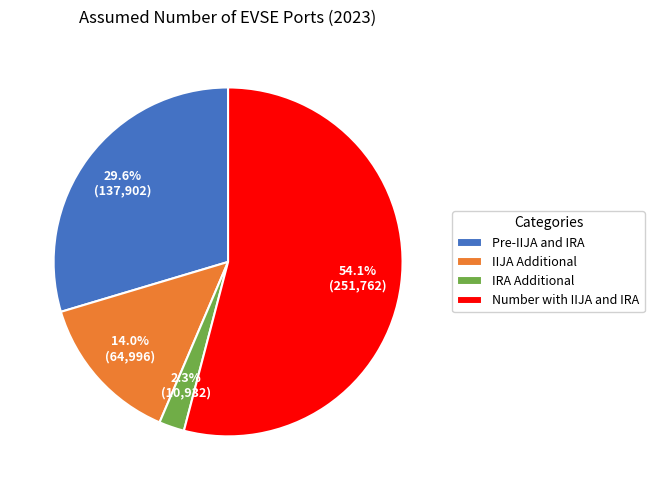

To the nearest percent, what is the difference between the largest and smallest slice percentages?

52%